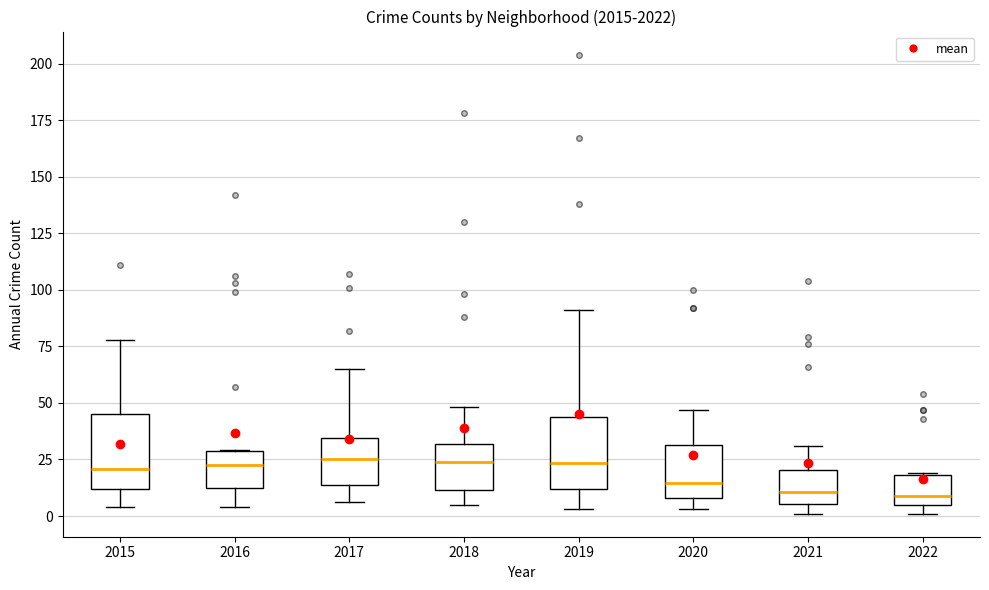

Reading left to right, read every box against the y-axis: the position of its median line, the range the box covers, and the ends of its whiskers. The values are not printed on the chart, so give them approximately, as read against the axis.

2015: median 20, box 10 to 45, whiskers 5 to 80
2016: median 25, box 15 to 30, whiskers 5 to 30
2017: median 25, box 15 to 35, whiskers 5 to 65
2018: median 25, box 10 to 30, whiskers 5 to 50
2019: median 25, box 10 to 45, whiskers 5 to 90
2020: median 15, box 10 to 30, whiskers 5 to 45
2021: median 10, box 5 to 20, whiskers 0 to 30
2022: median 10, box 5 to 20, whiskers 0 to 20